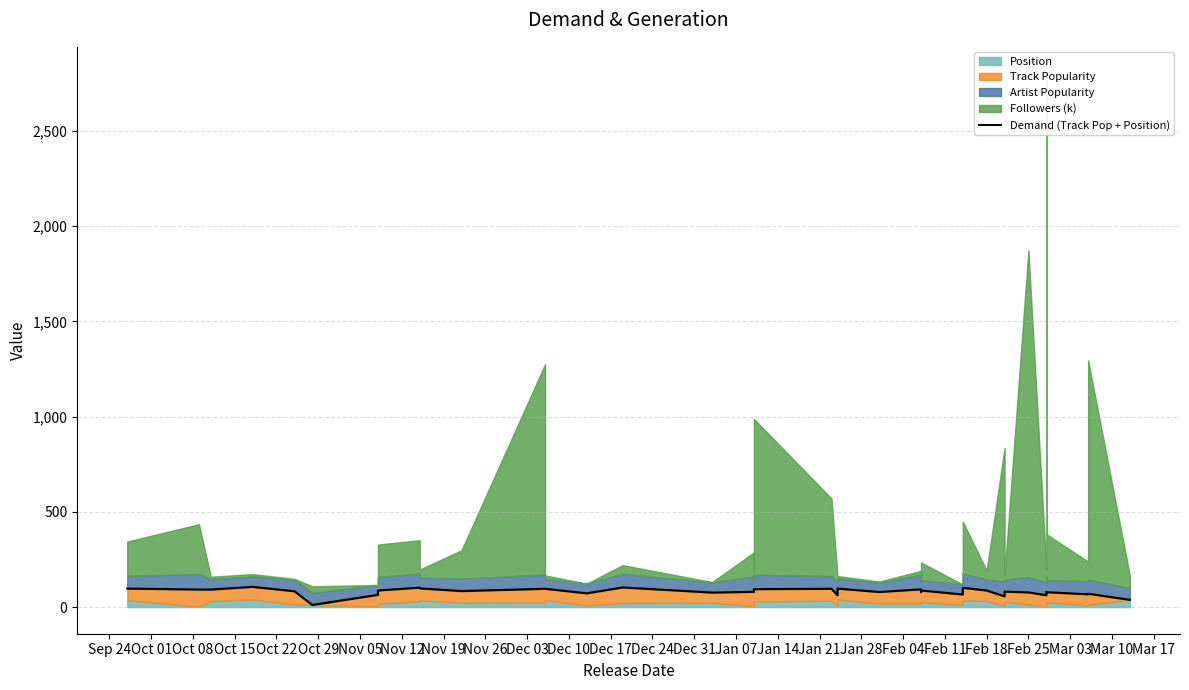

Which label corresponds to the smallest value in the chart?

Oct 29